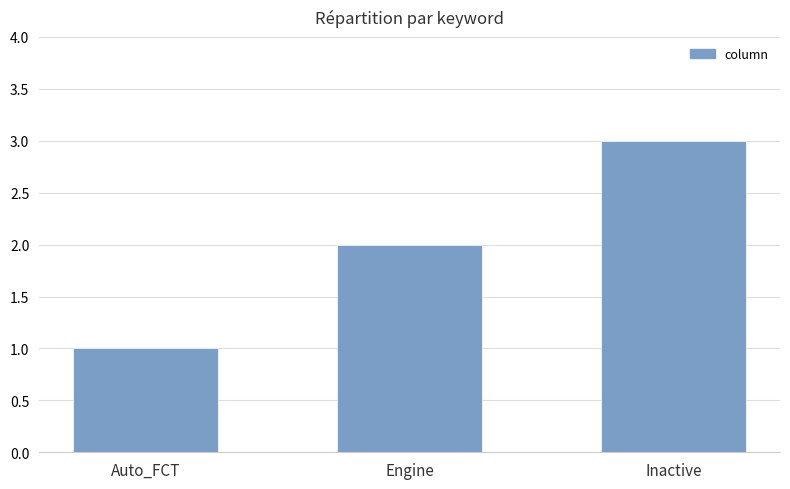

List the labels in order of value, largest first.

Inactive, Engine, Auto_FCT